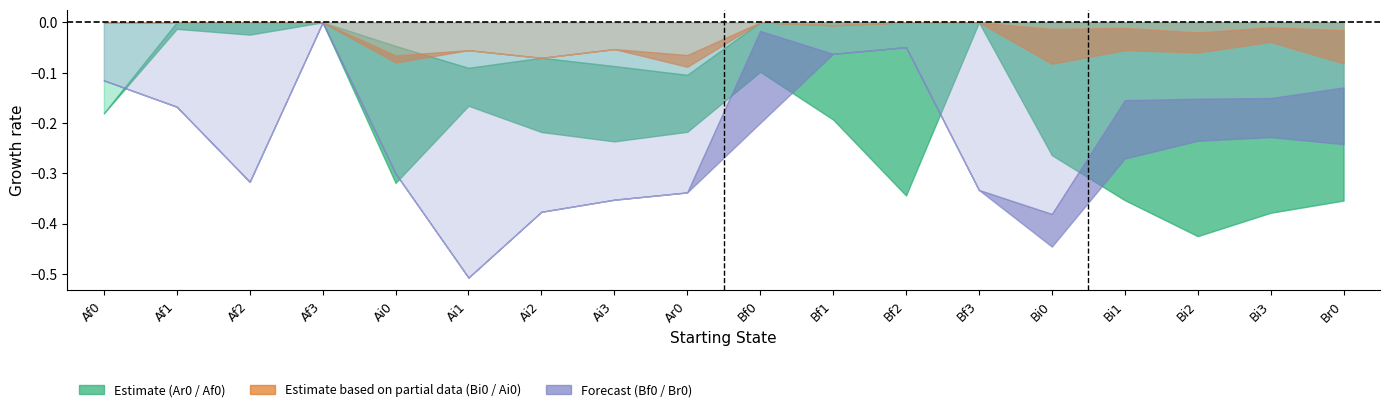

How many lines are shown in the chart?

6